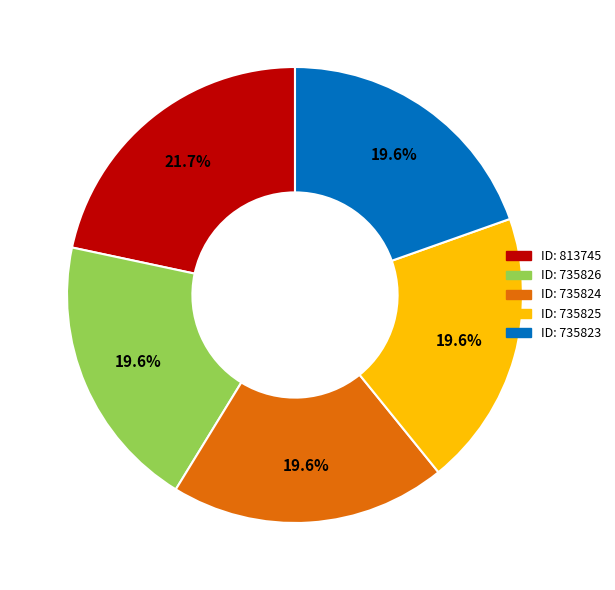

Is there a majority slice in this chart?

No